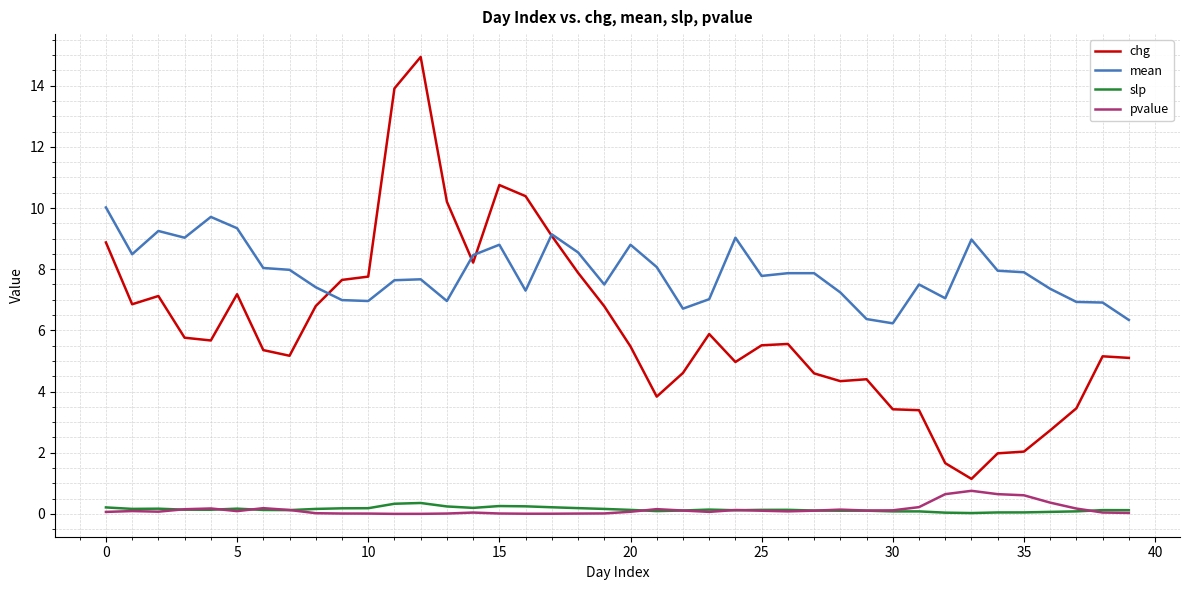

What is the maximum value shown in the chart?

14.9